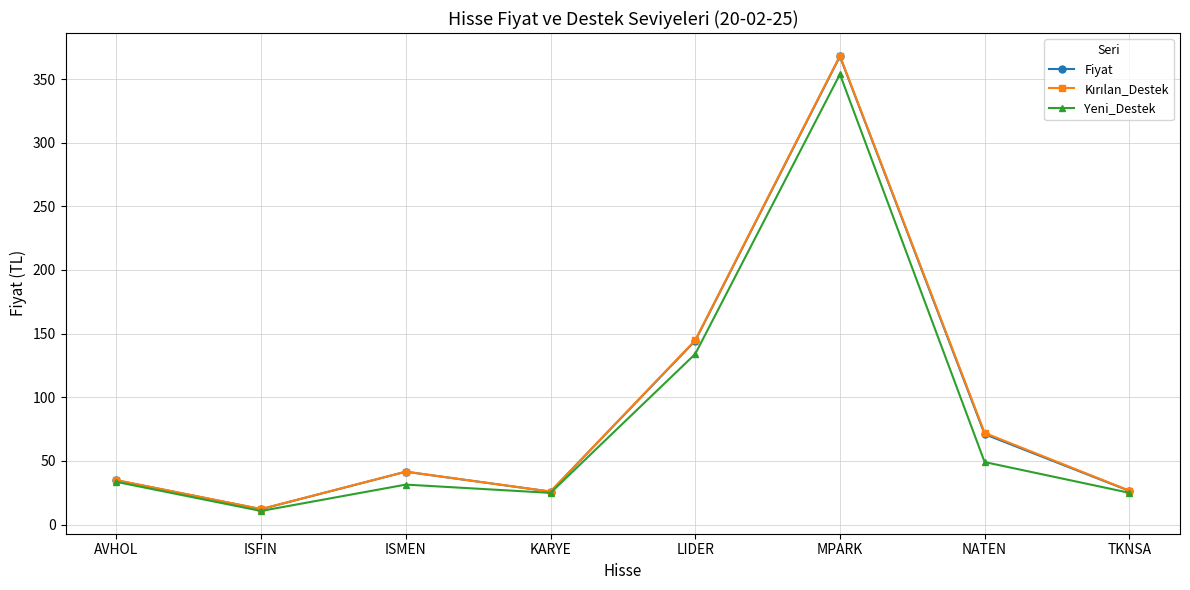

The Yeni_Destek series shows 24.9 at TKNSA. True or false?

True